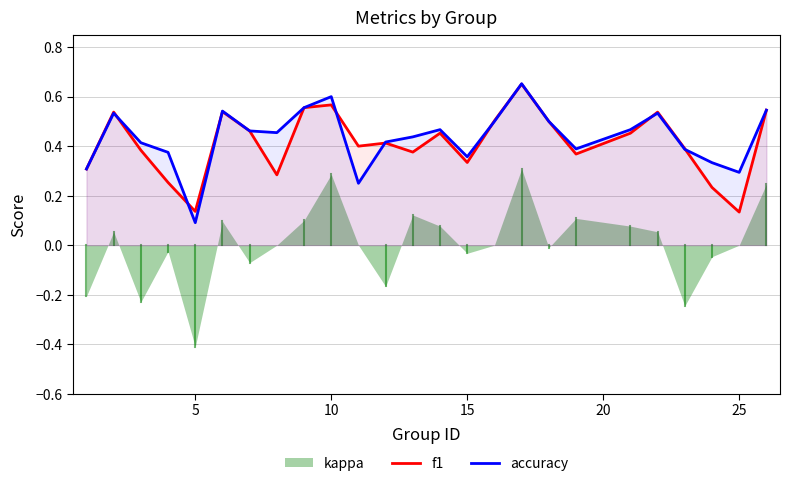

What is the difference between the maximum and minimum values in the f1 series?

0.5